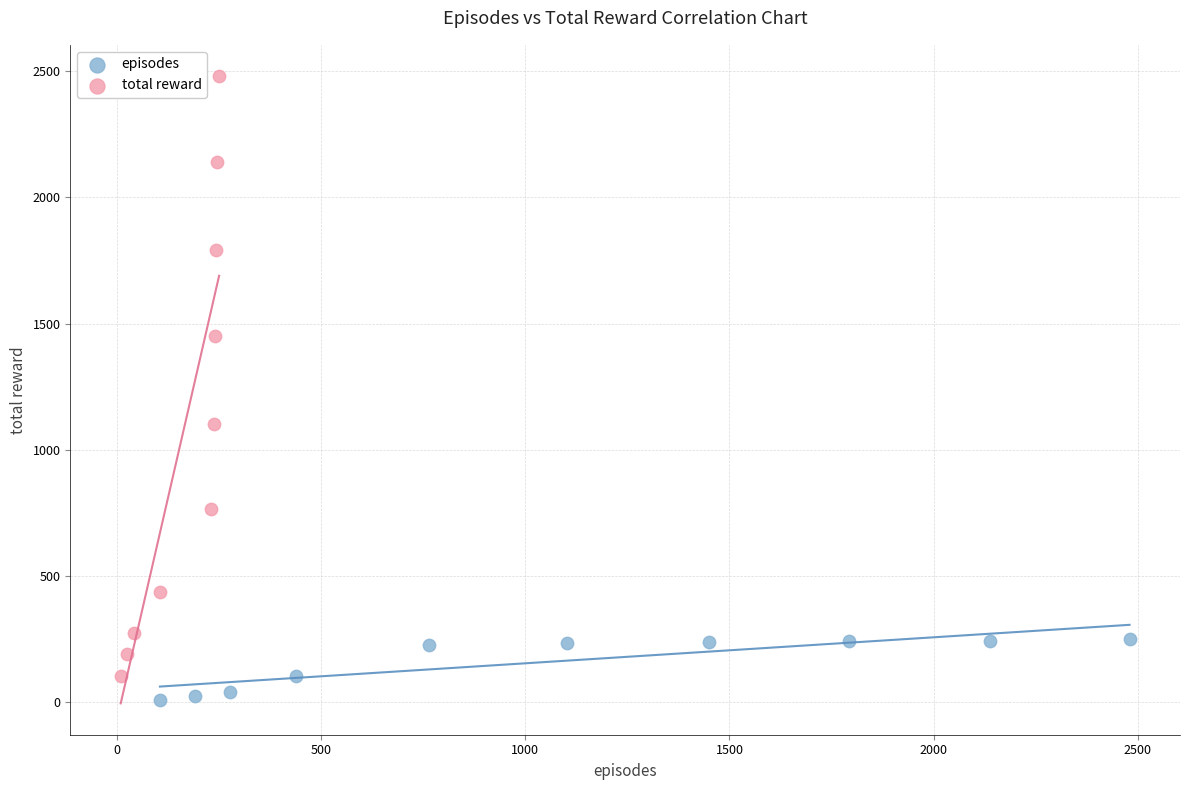

Which series contains the highest Y value?

total reward